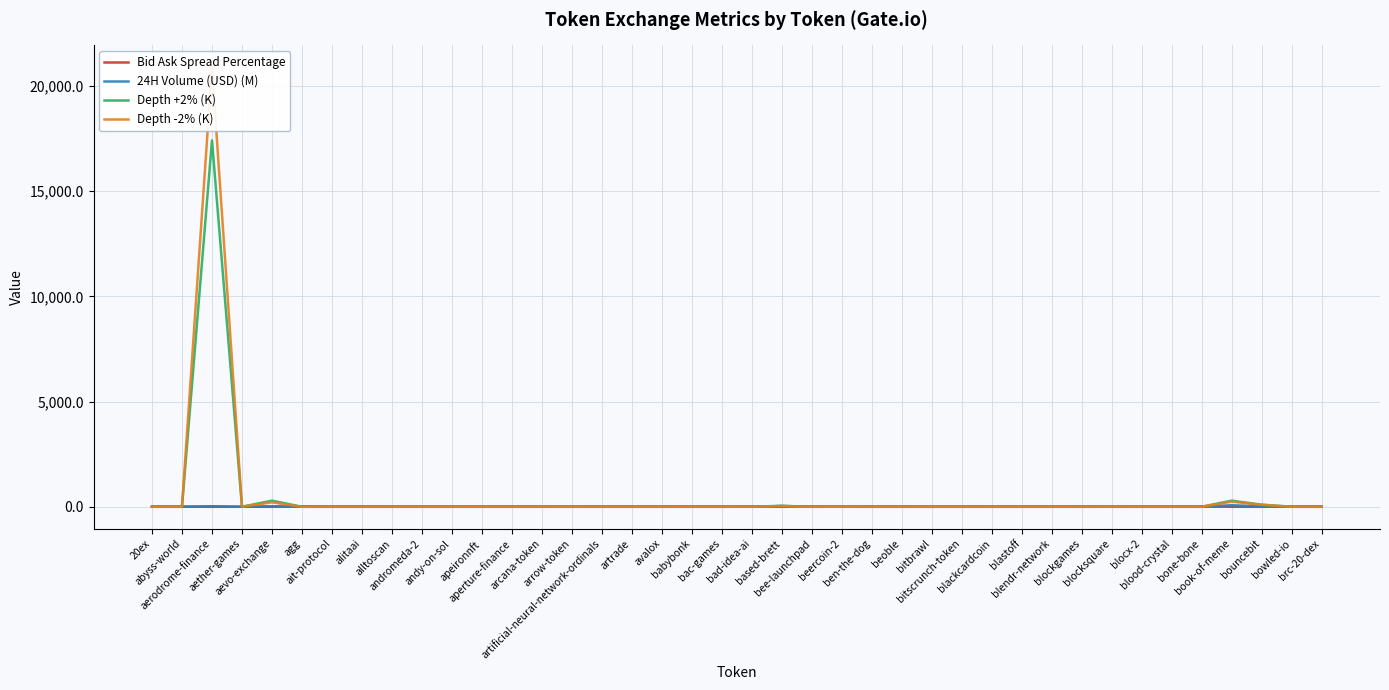

How many times do 24H Volume (USD) (M) and Bid Ask Spread Percentage cross each other?

12